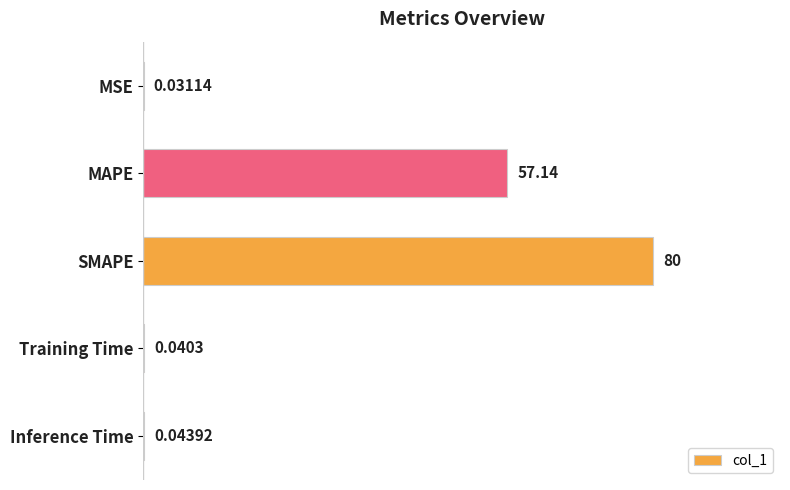

Which label corresponds to the largest value in the chart?

SMAPE